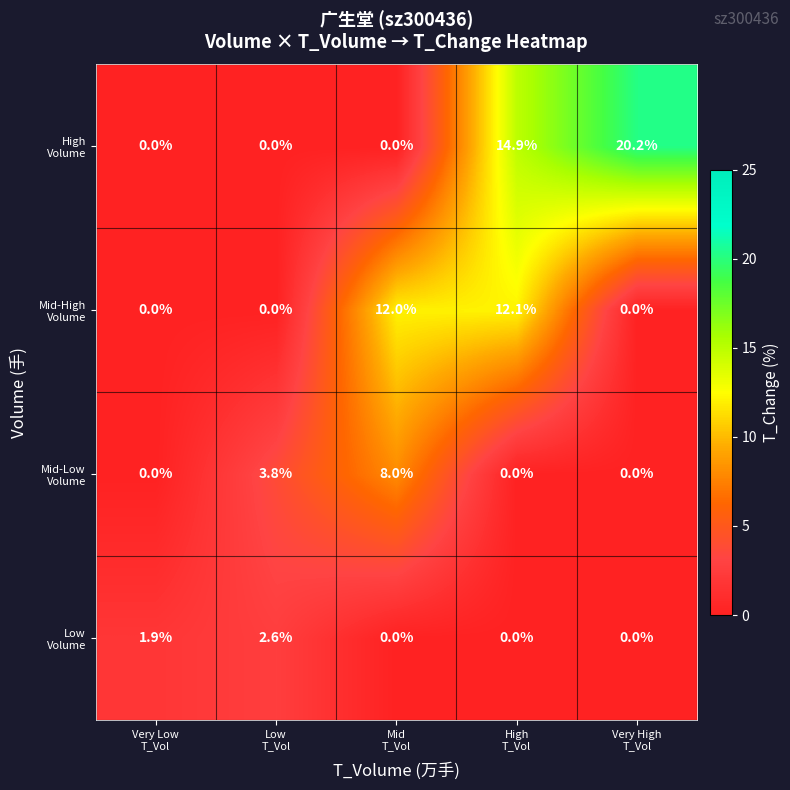

What is the greatest value displayed?

20.2